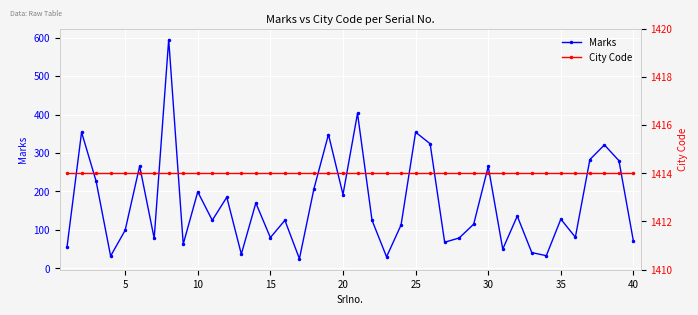

Which series has the widest spread of values?

Marks